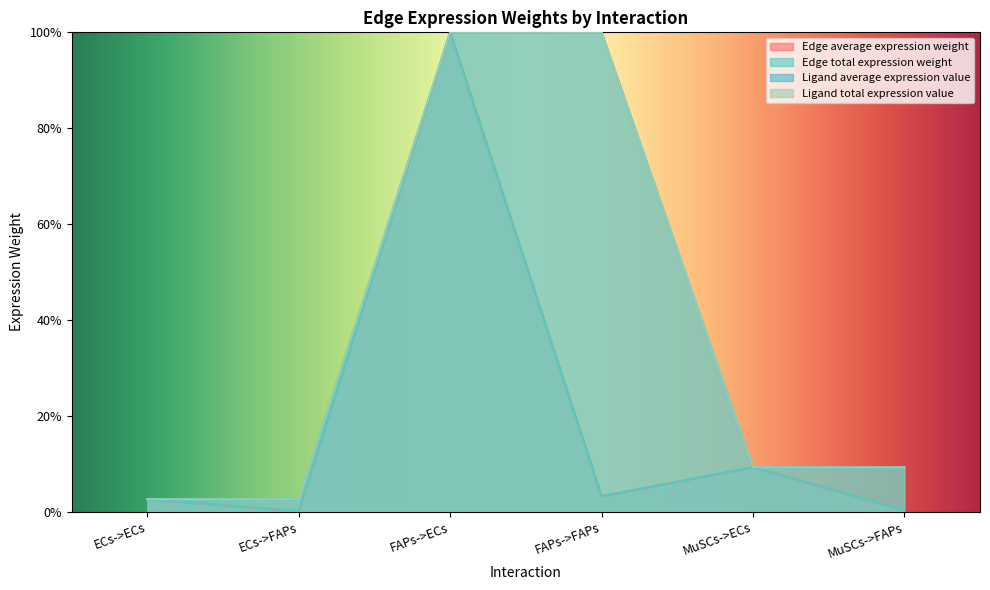

What is the label of the 4th point from the right?

FAPs->ECs